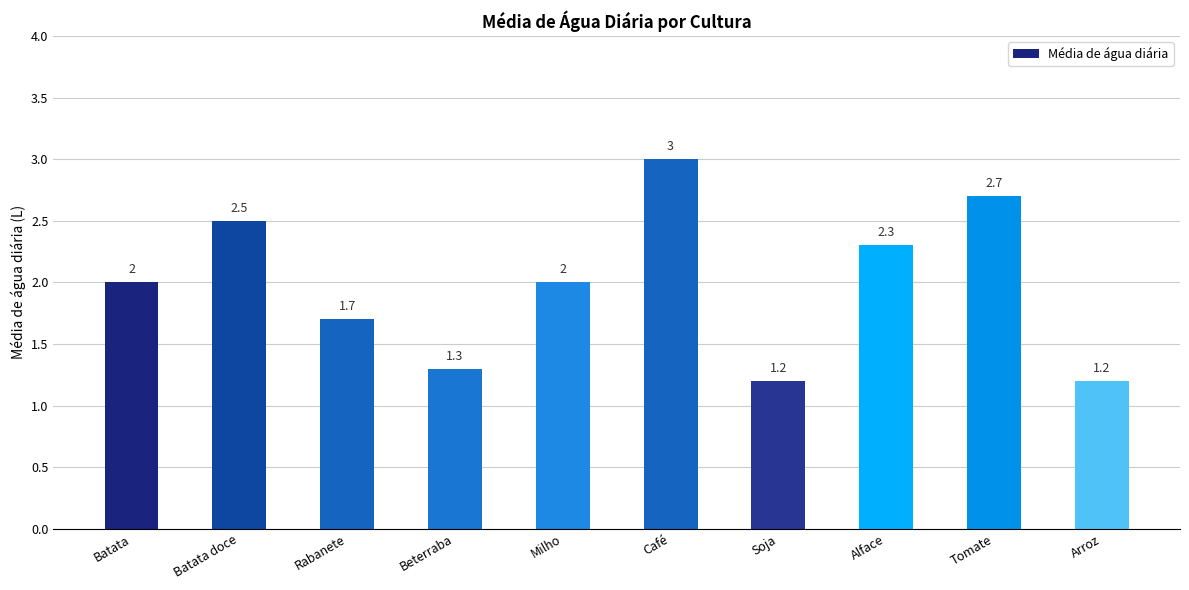

What is the value of the 5th bar from the left?

2.0